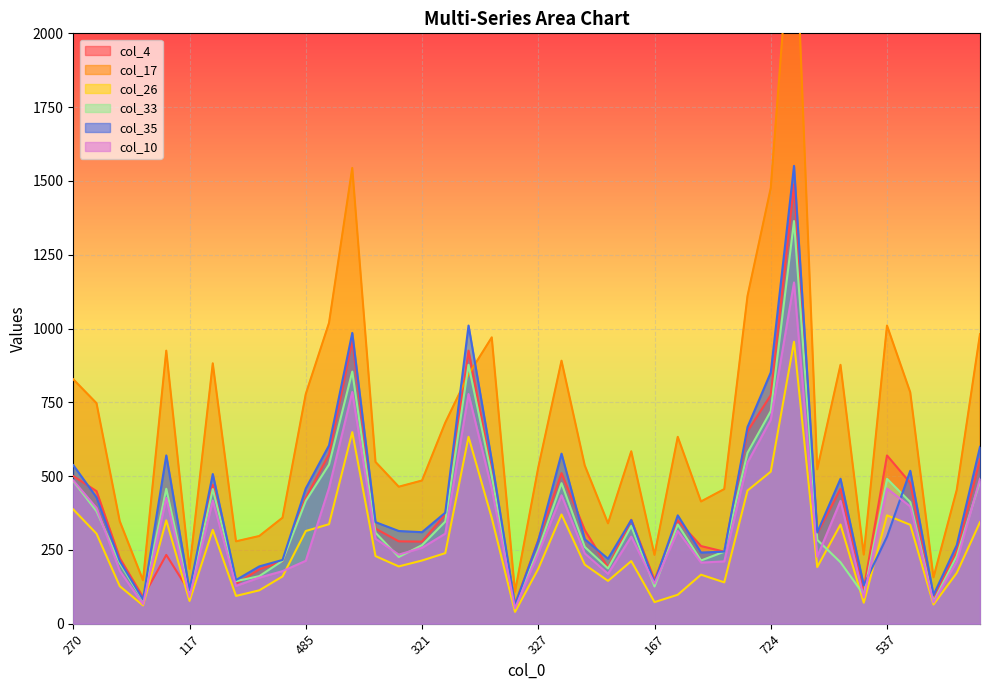

Does the chart display data point markers on the line(s)?

No